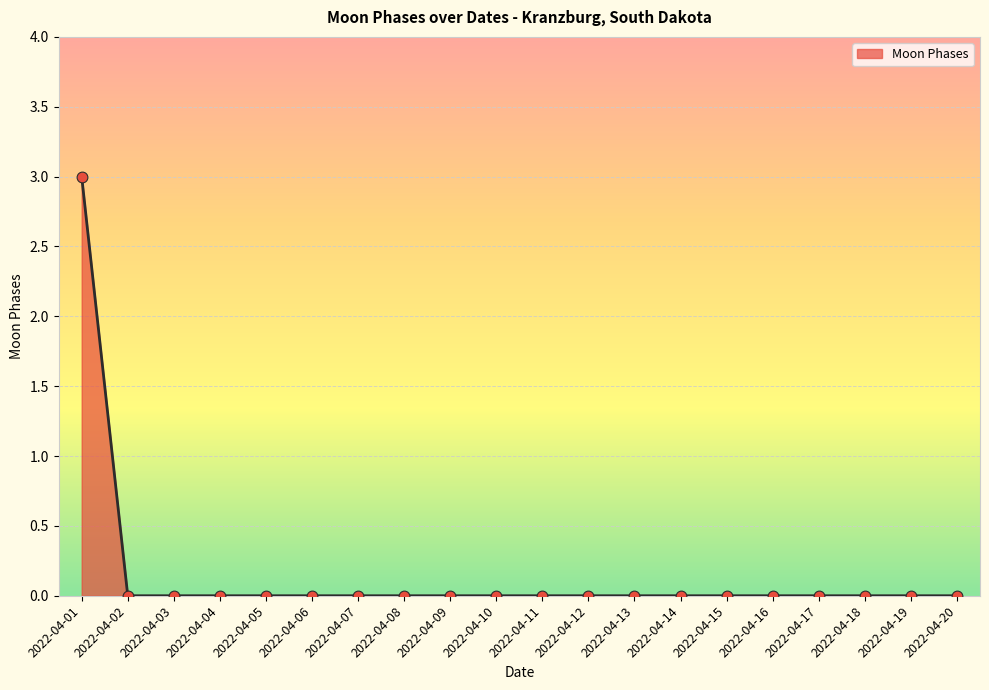

Between 2022-04-01 and 2022-04-09, which is larger?

2022-04-01